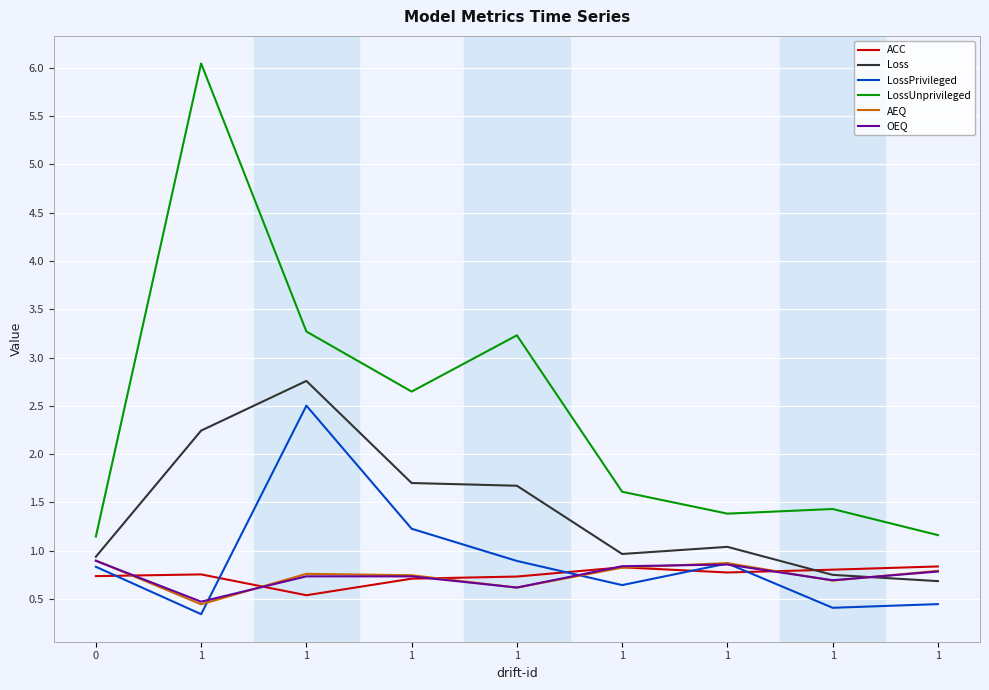

Does the chart display data point markers on the line(s)?

No